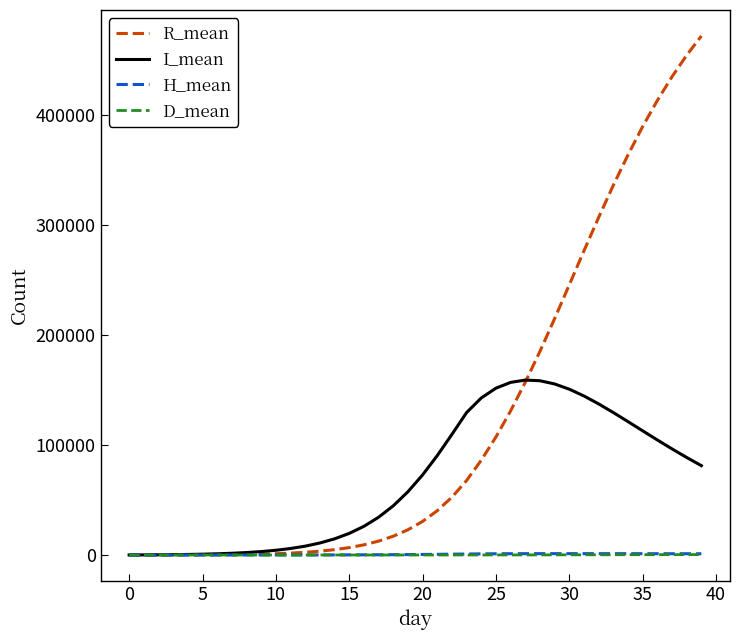

Count the number of data series in this chart.

4